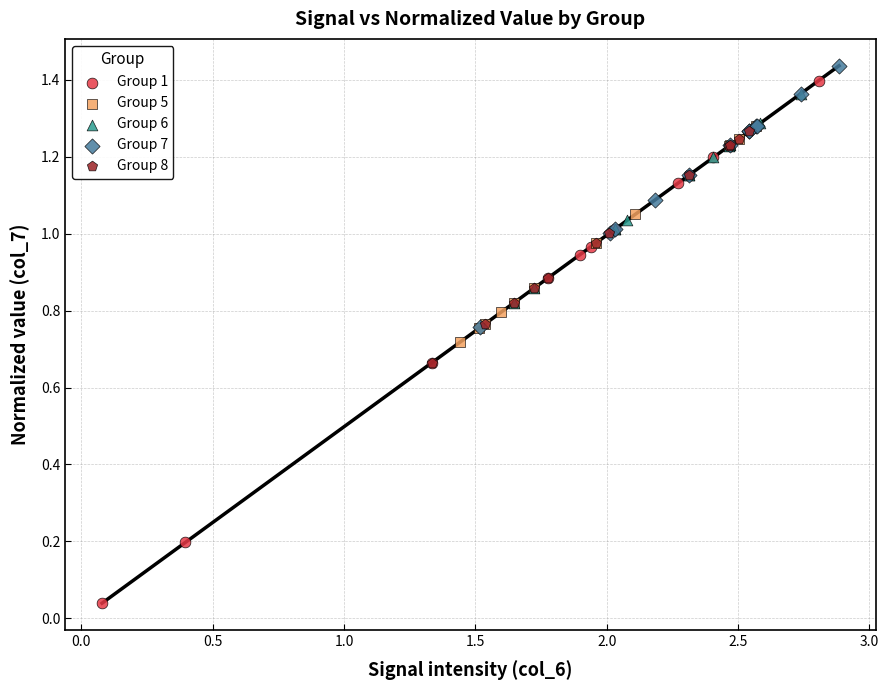

Which series has the widest spread of Y values?

Group 1